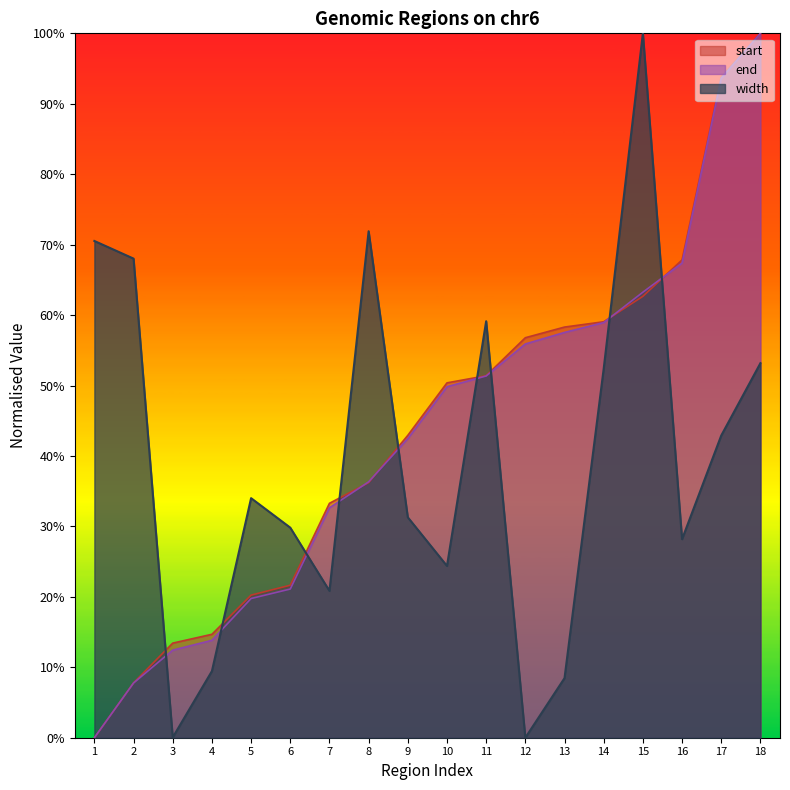

What is the maximum value shown in the chart?

1.0